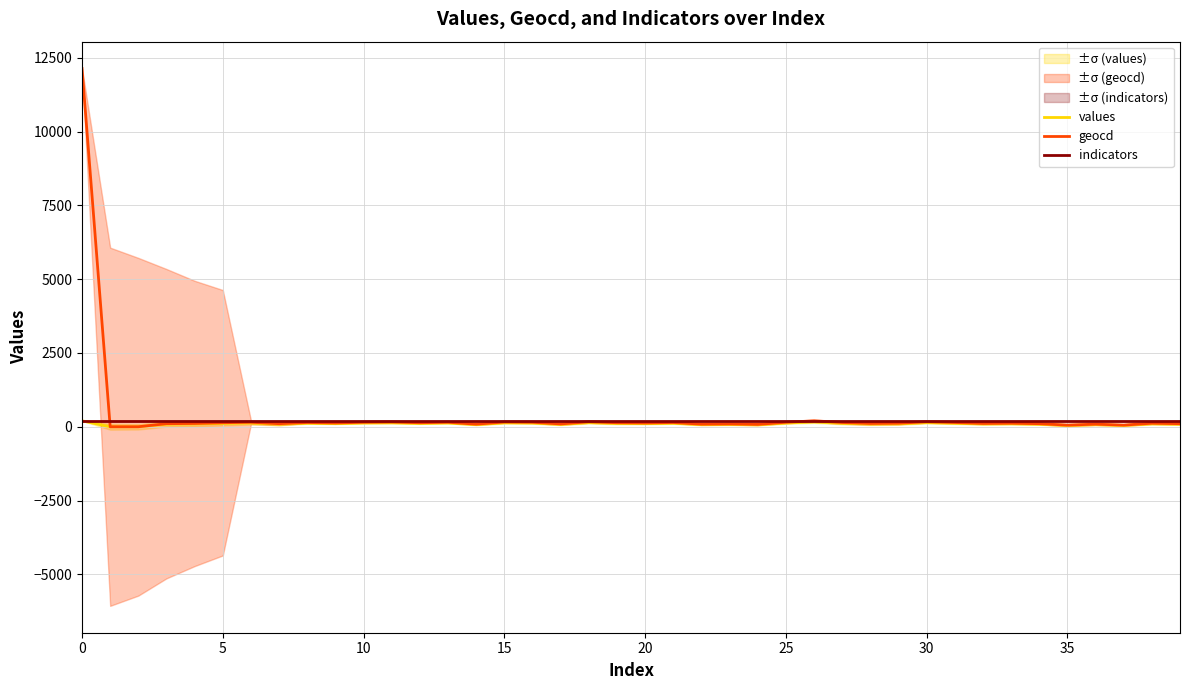

The value of geocd at 32 is 31. True or false?

False